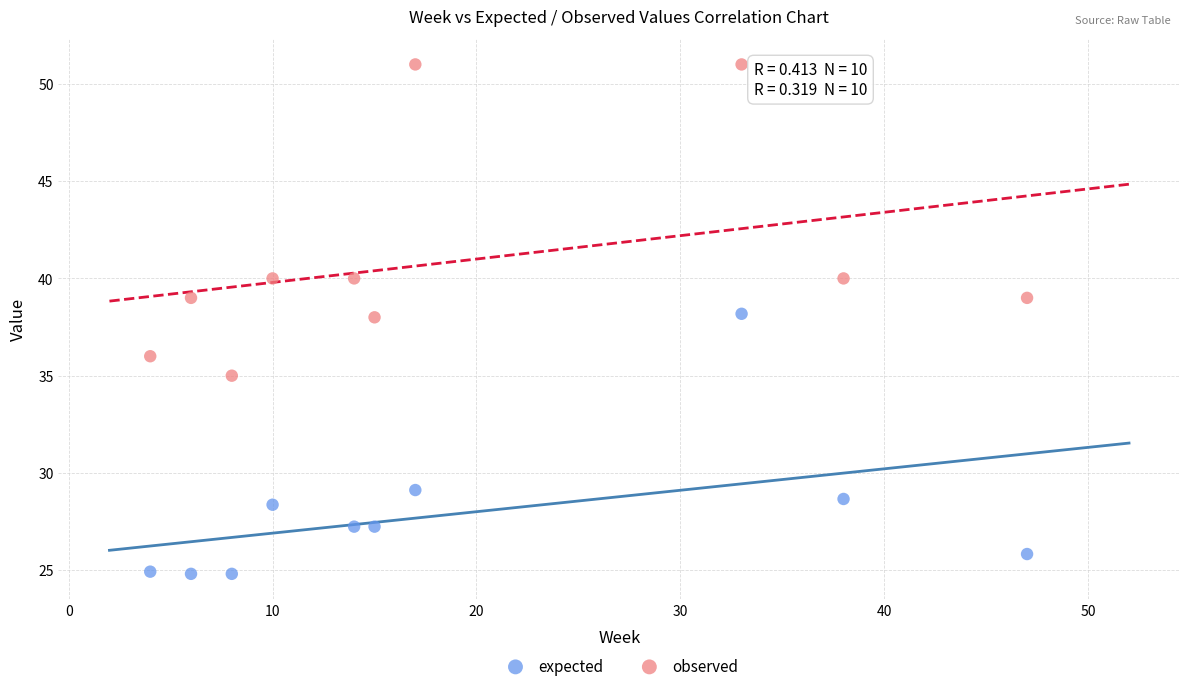

Which series reaches the minimum Y coordinate?

expected